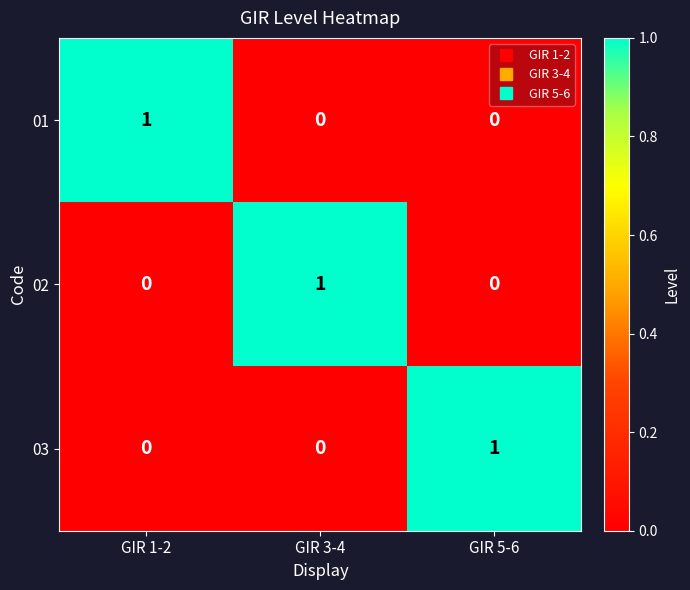

Reading left to right, what are all the values shown in this chart?

01: 1	0	0
02: 0	1	0
03: 0	0	1